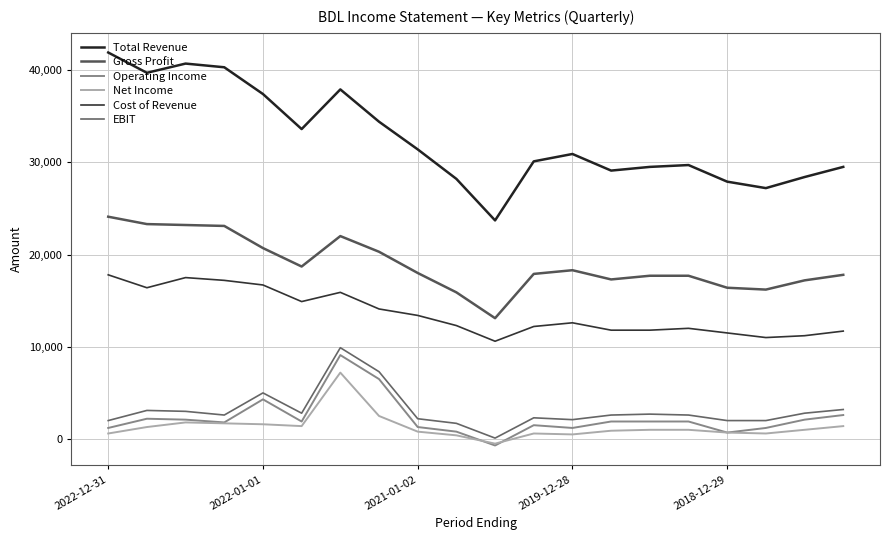

What is the value of the Gross Profit point at the 7th from the left?

22000